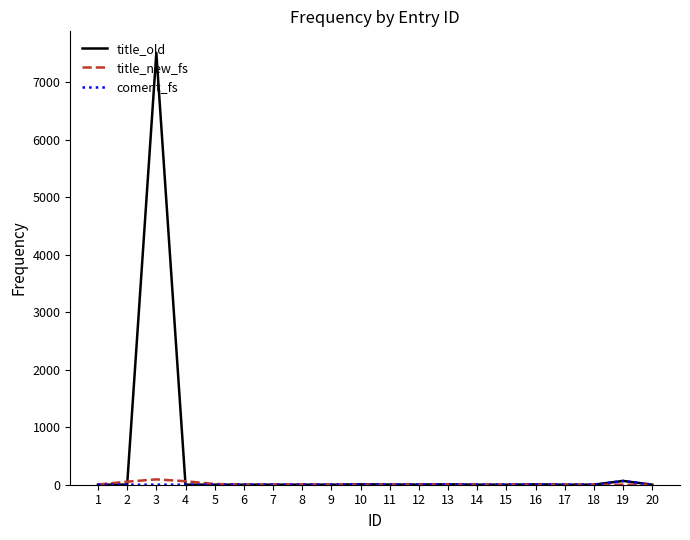

Does the chart have visible grid lines?

No